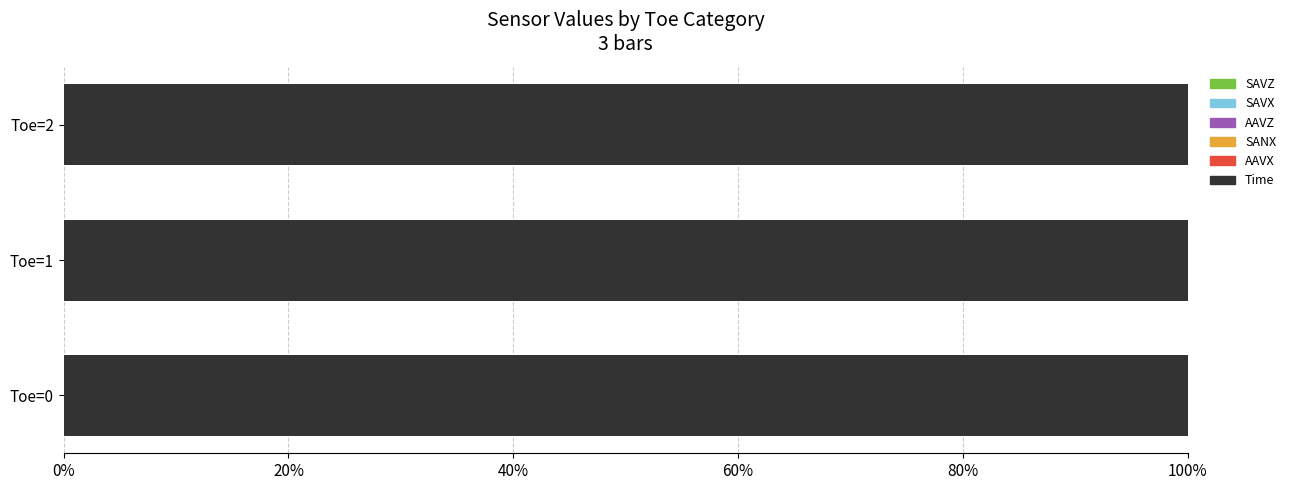

How many data points does each series have?

3